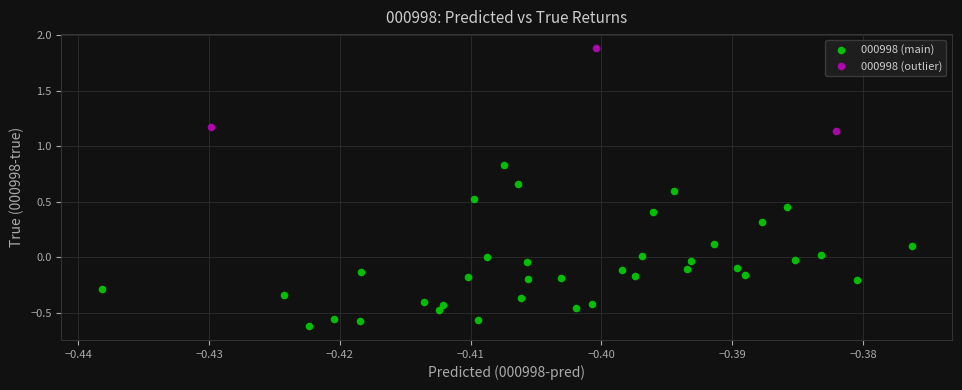

Which series contains the lowest Y value?

000998 (main)